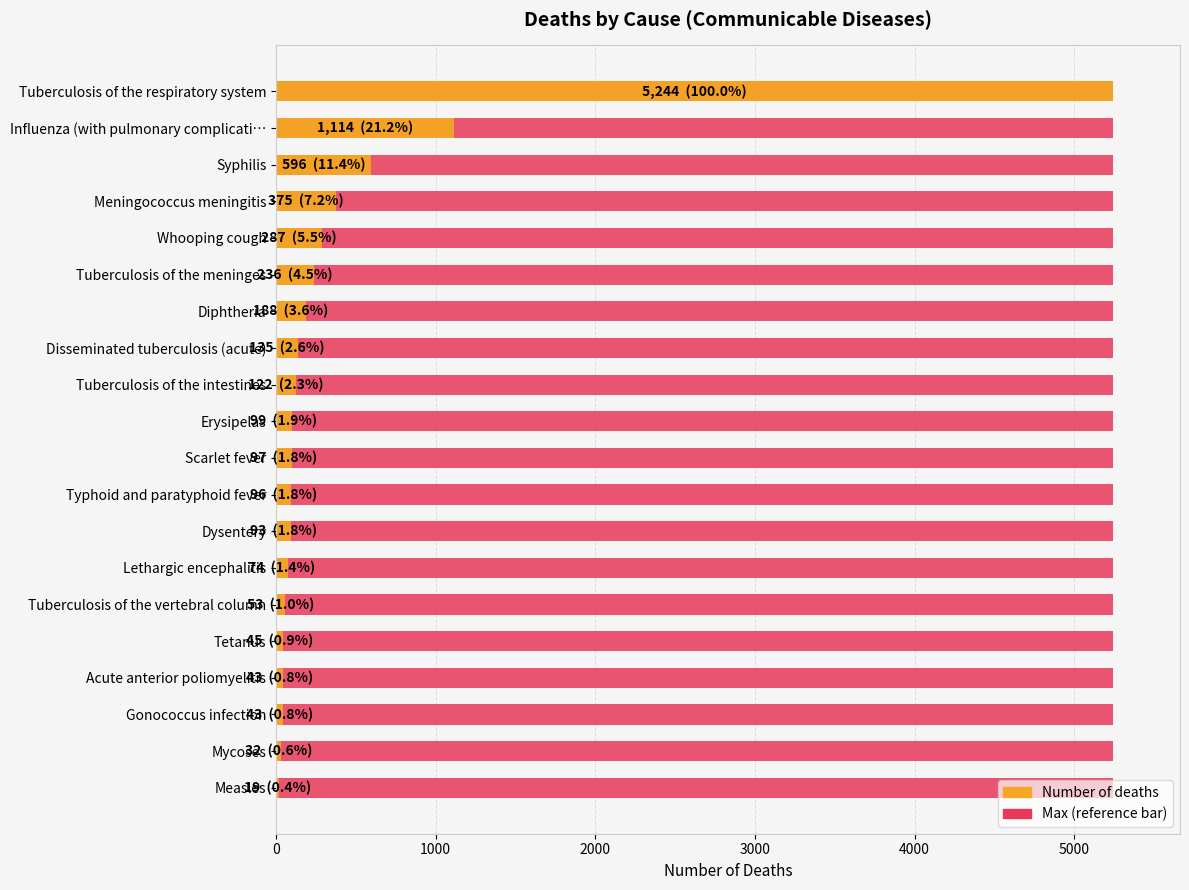

How many data points in Number of deaths are less than 99?

10